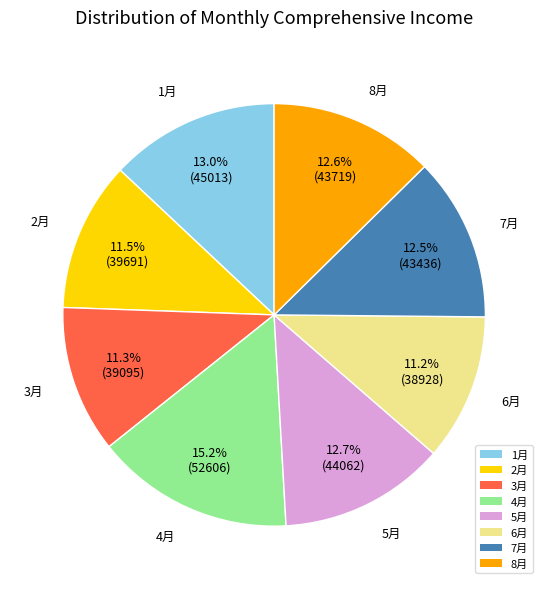

Is 1月 the majority of the pie?

No